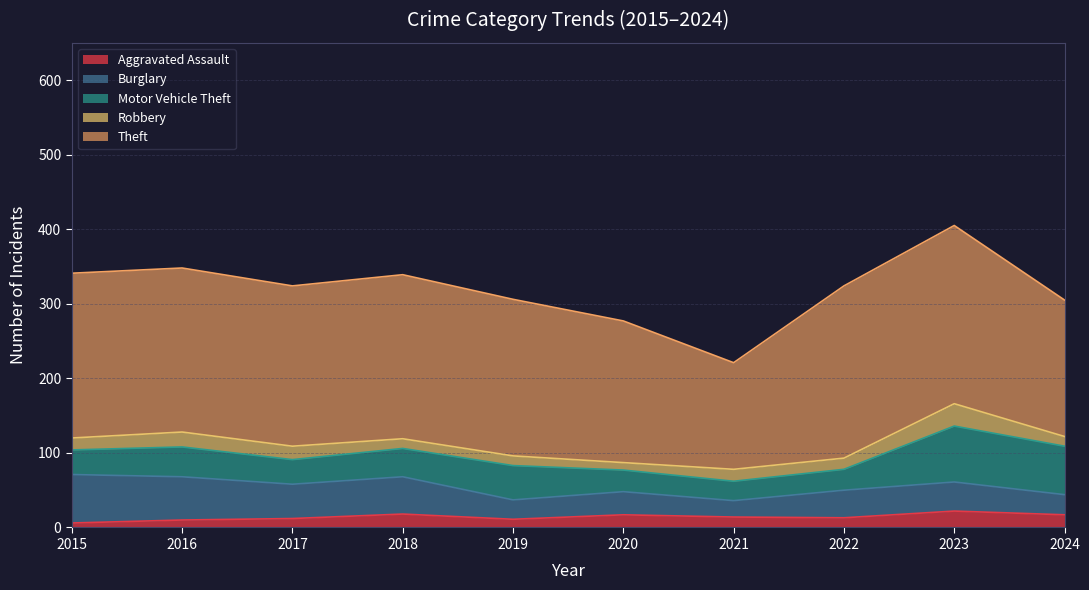

Reading left to right, what are all the values shown in this chart?

Aggravated Assault: 2015=6	2016=10	2017=12	2018=18	2019=11	2020=17	2021=14	2022=13	2023=22	2024=17
Burglary: 2015=65	2016=58	2017=46	2018=50	2019=26	2020=31	2021=22	2022=37	2023=39	2024=27
Motor Vehicle Theft: 2015=33	2016=40	2017=33	2018=38	2019=46	2020=29	2021=26	2022=28	2023=75	2024=65
Robbery: 2015=16	2016=20	2017=18	2018=13	2019=13	2020=10	2021=16	2022=15	2023=30	2024=13
Theft: 2015=221	2016=220	2017=215	2018=220	2019=210	2020=190	2021=143	2022=231	2023=239	2024=183